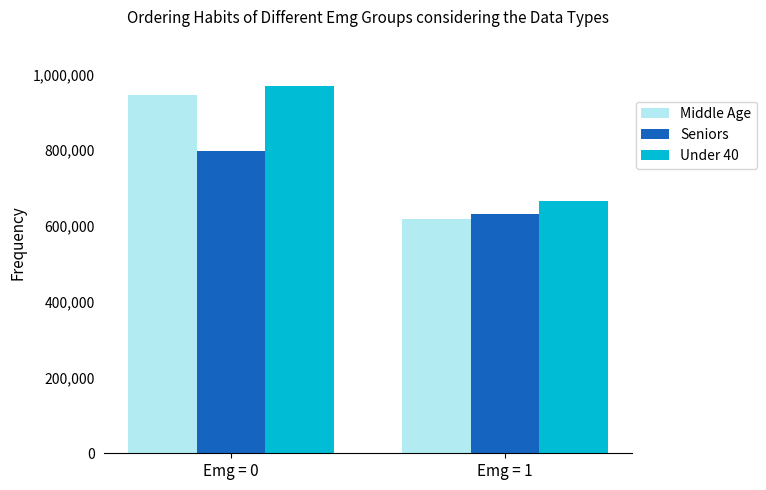

How many values in the Middle Age series exceed 945285?

1